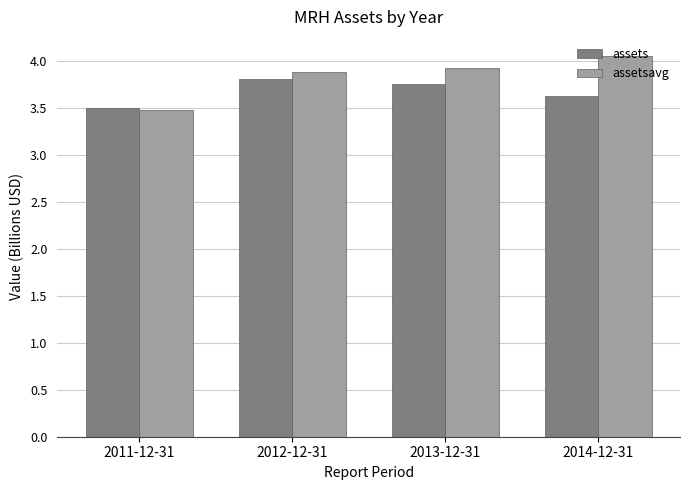

True or false: assetsavg has a value of 3.9 at 2013-12-31.

True